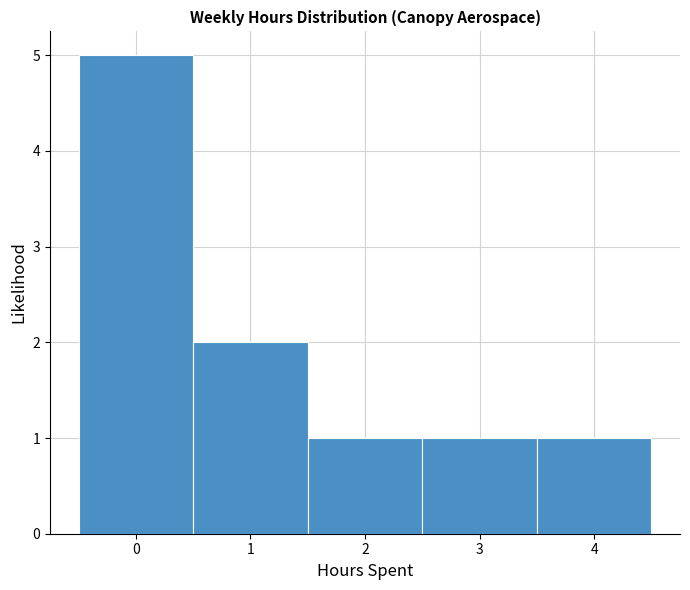

Reading left to right, transcribe this chart: for each bar, give the range it covers on the x-axis and its height. The values are not printed on the chart, so give them approximately, as read against the axis.

-0.5 to 0.5: 5
0.5 to 1.5: 2
1.5 to 2.5: 1
2.5 to 3.5: 1
3.5 to 4.5: 1